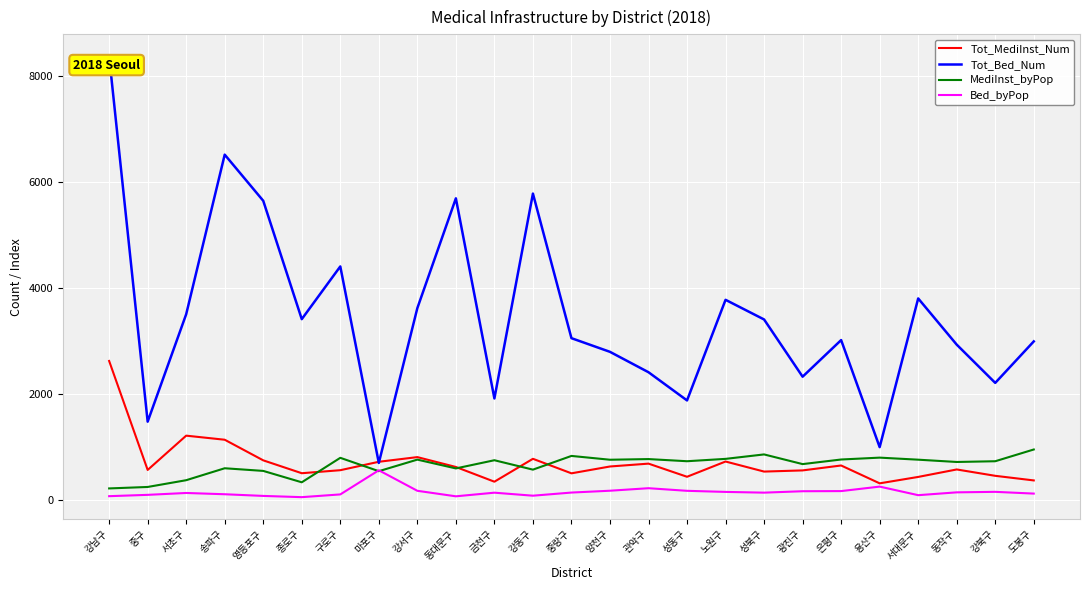

The value of Tot_Bed_Num at 서대문구 is 6043.0. True or false?

False